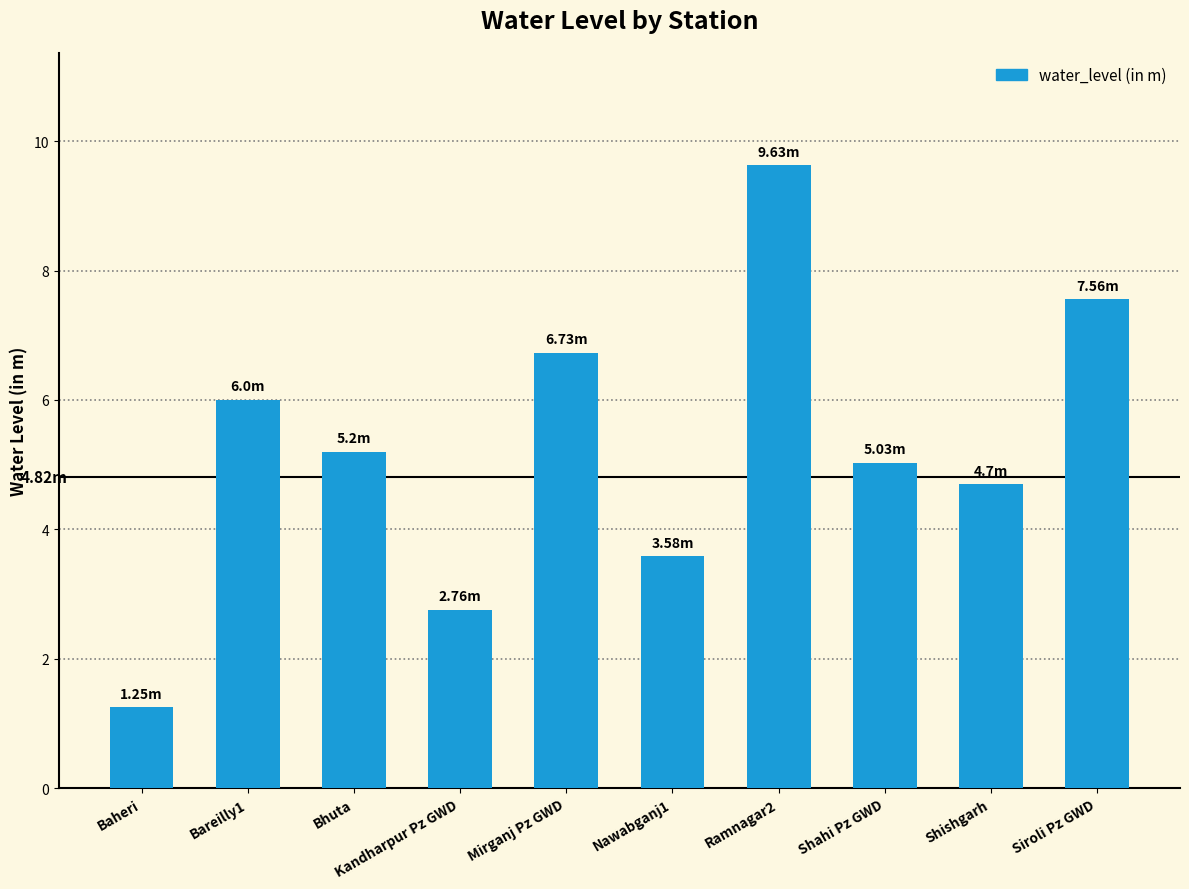

At which label does the data first exceed 5?

Bareilly1